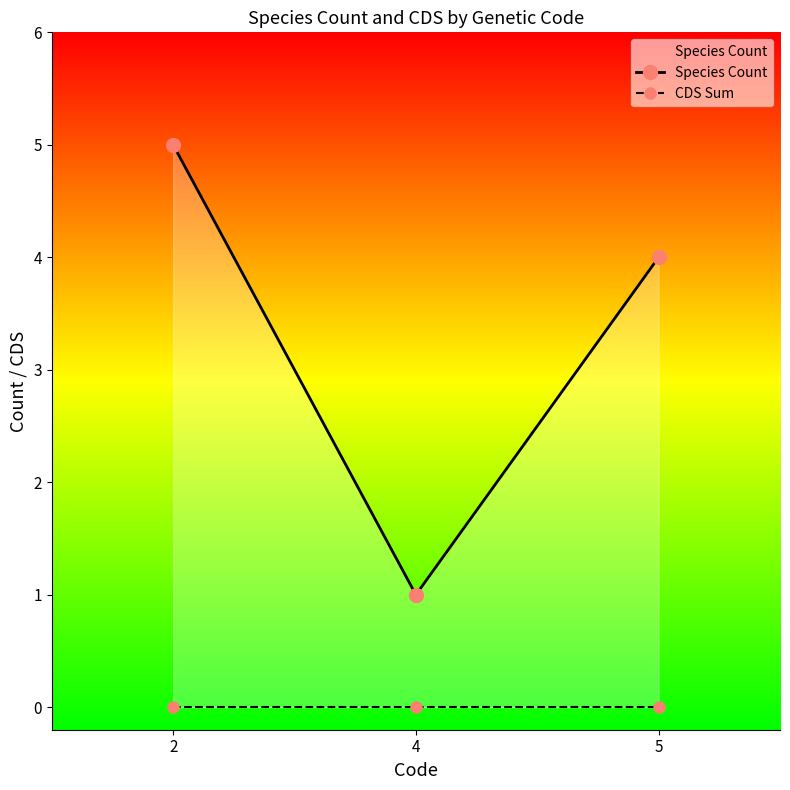

Where is CDS Sum nearest to the value 0?

2